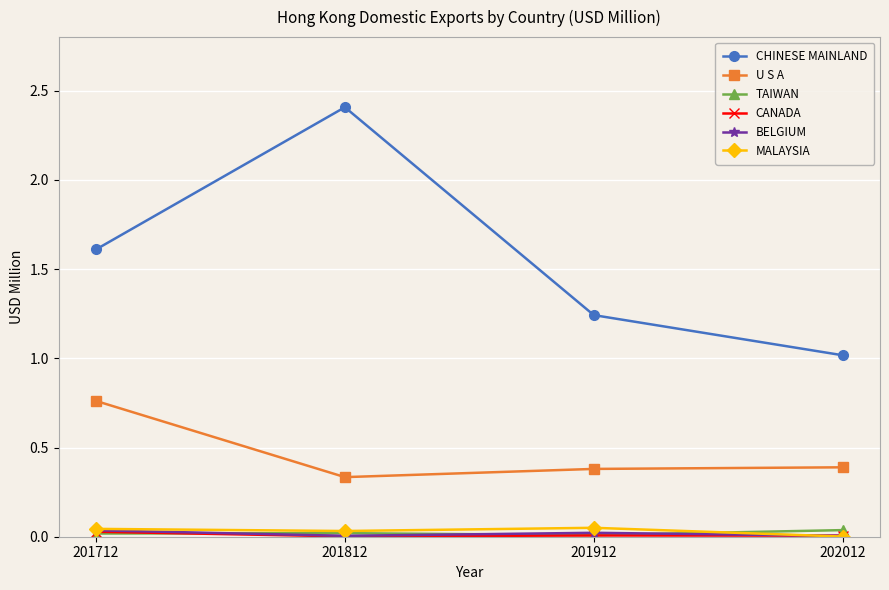

Is the value of CHINESE MAINLAND at 201812 greater than the value of CANADA at 201912?

Yes